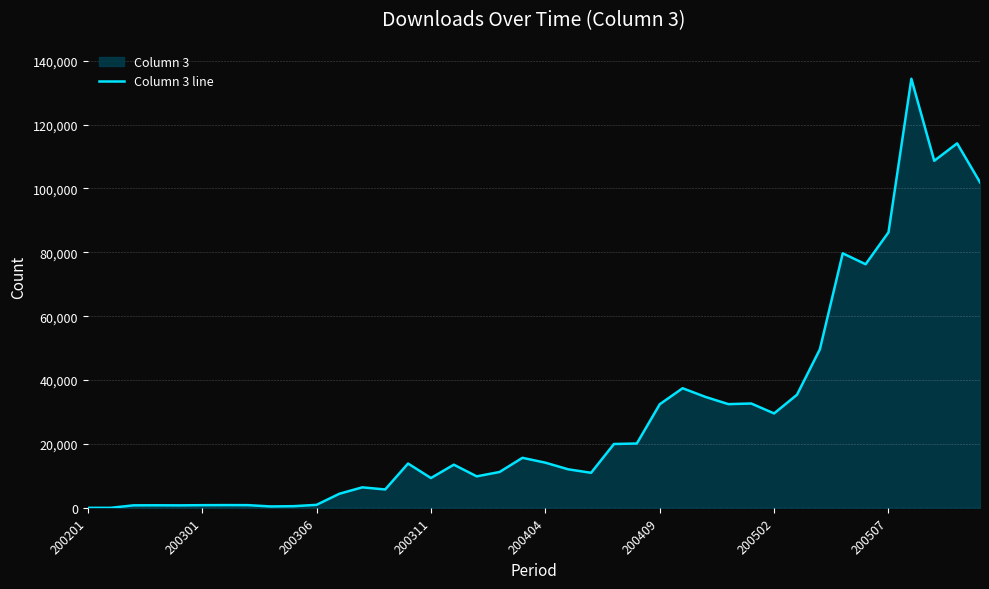

What is the maximum value shown in the chart?

134339